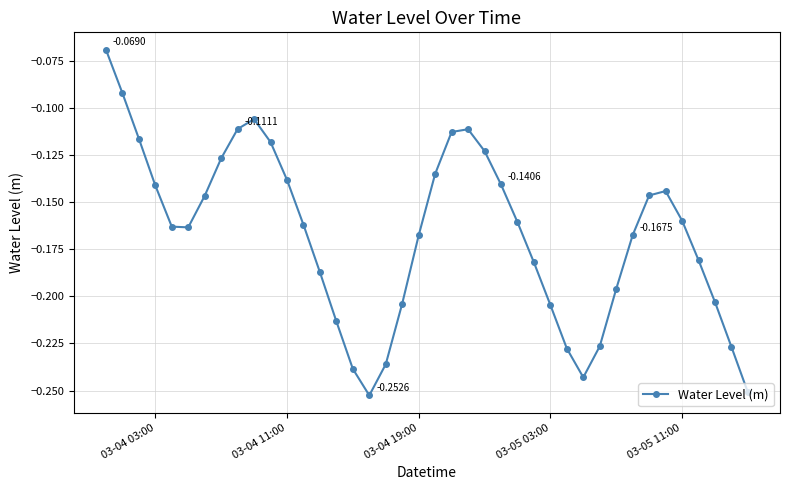

How many interior local peaks (higher than both neighbors) does the data have?

3